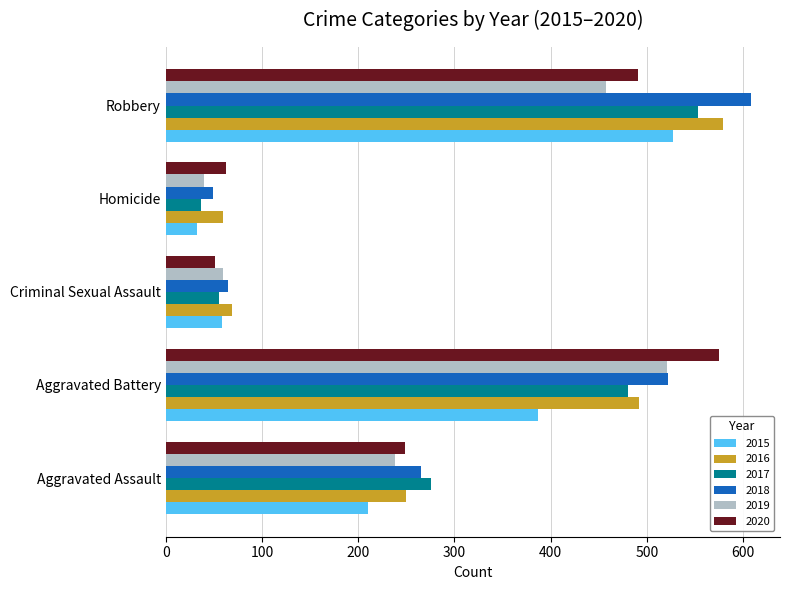

How many data points in 2019 are less than 238?

2